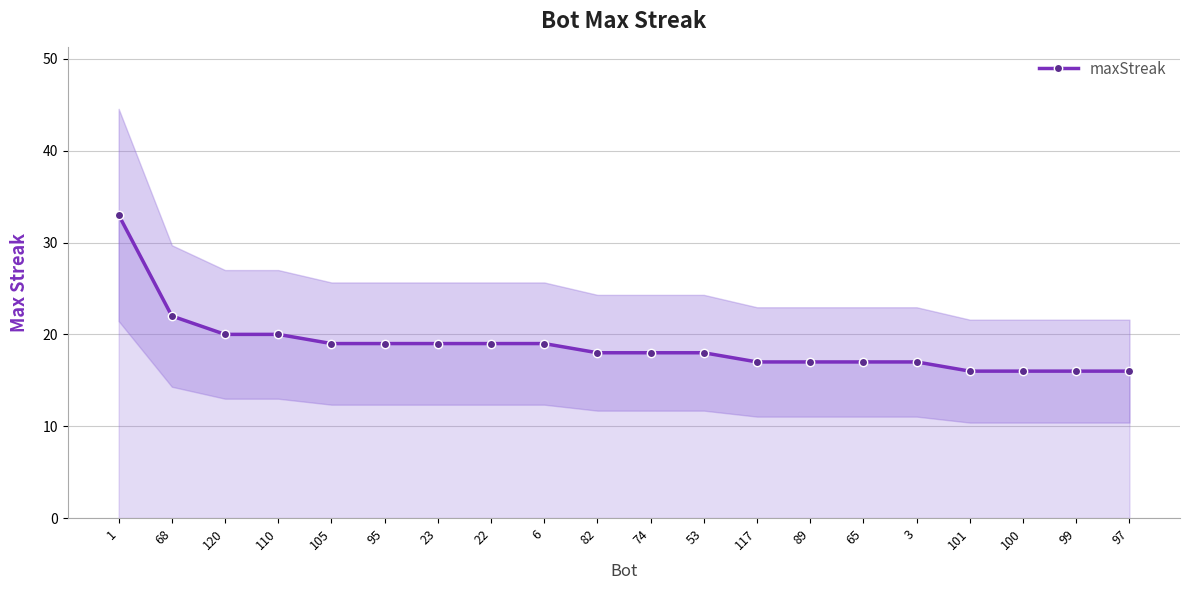

How many values are below 18?

8